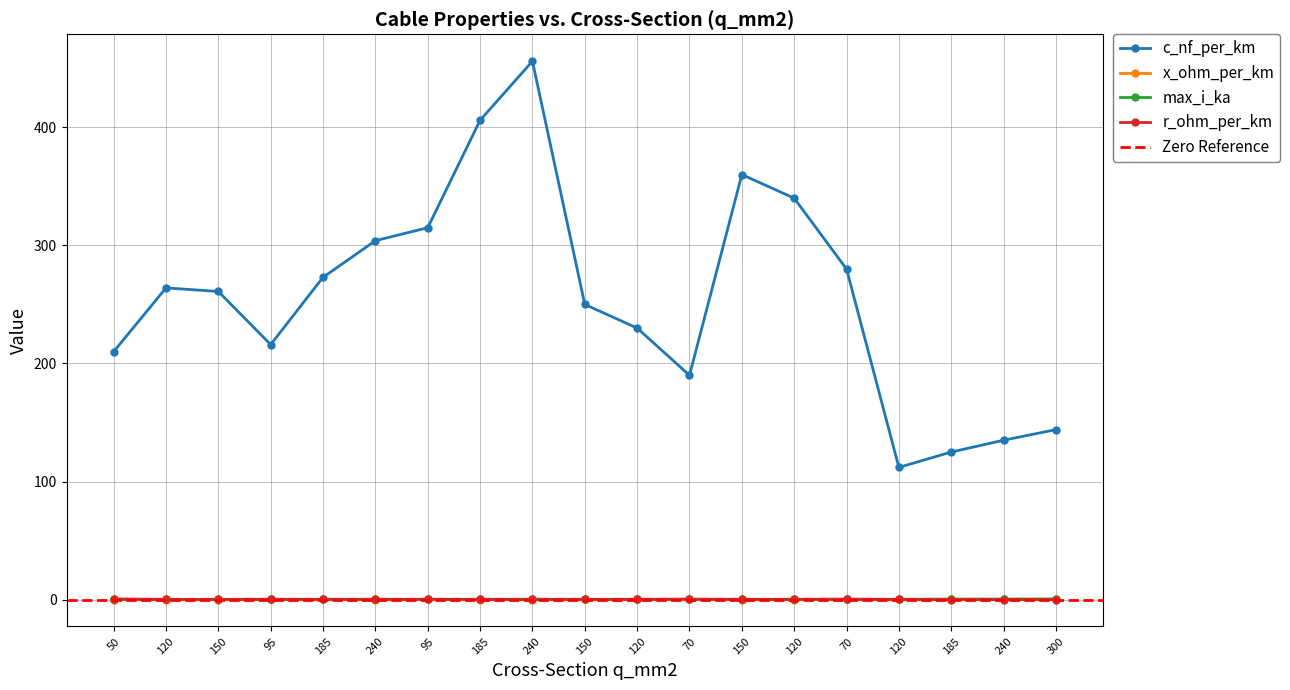

Which series has the largest total across all categories?

c_nf_per_km